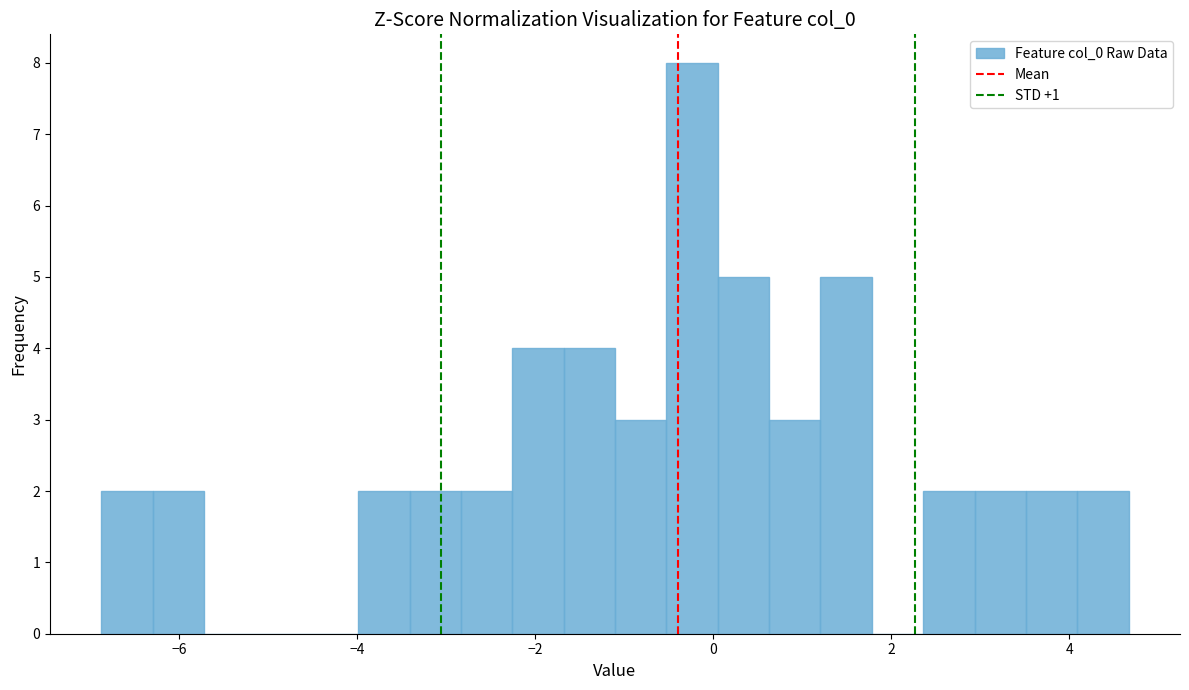

Around what value on the x-axis is the tallest bar? Give the approximate position of its centre, as read against the axis.

-0.2